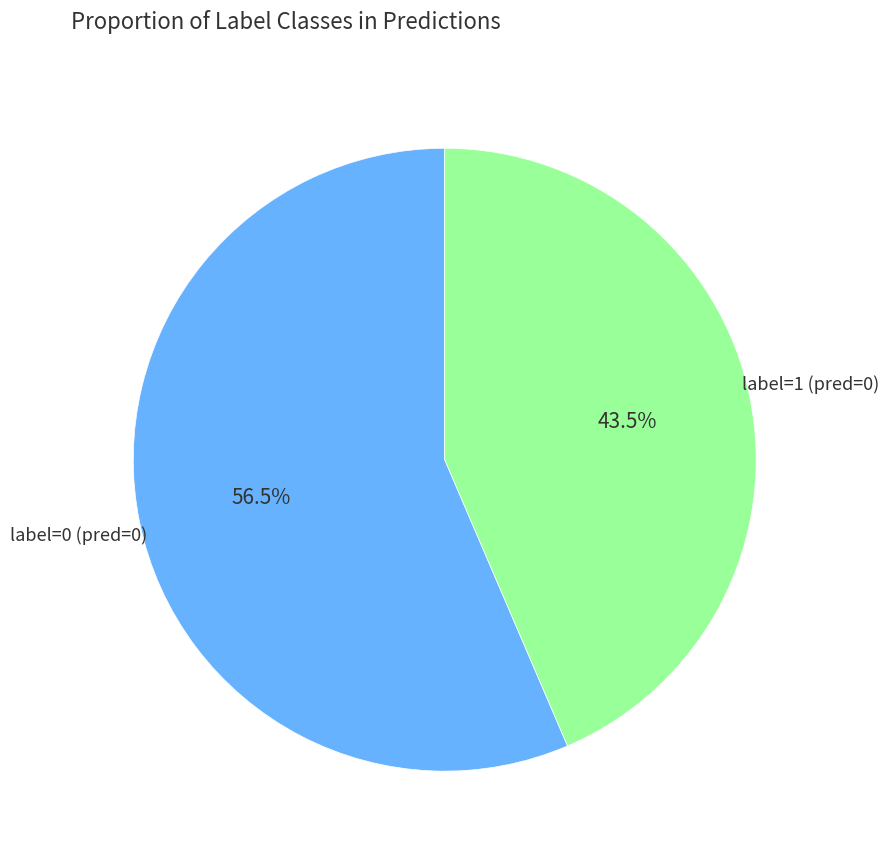

Does any single category account for the majority?

Yes